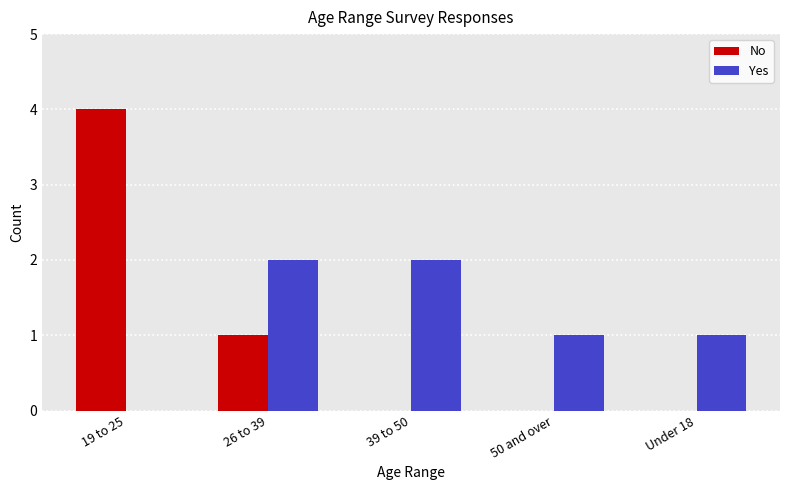

Which label corresponds to the largest value in the chart?

19 to 25